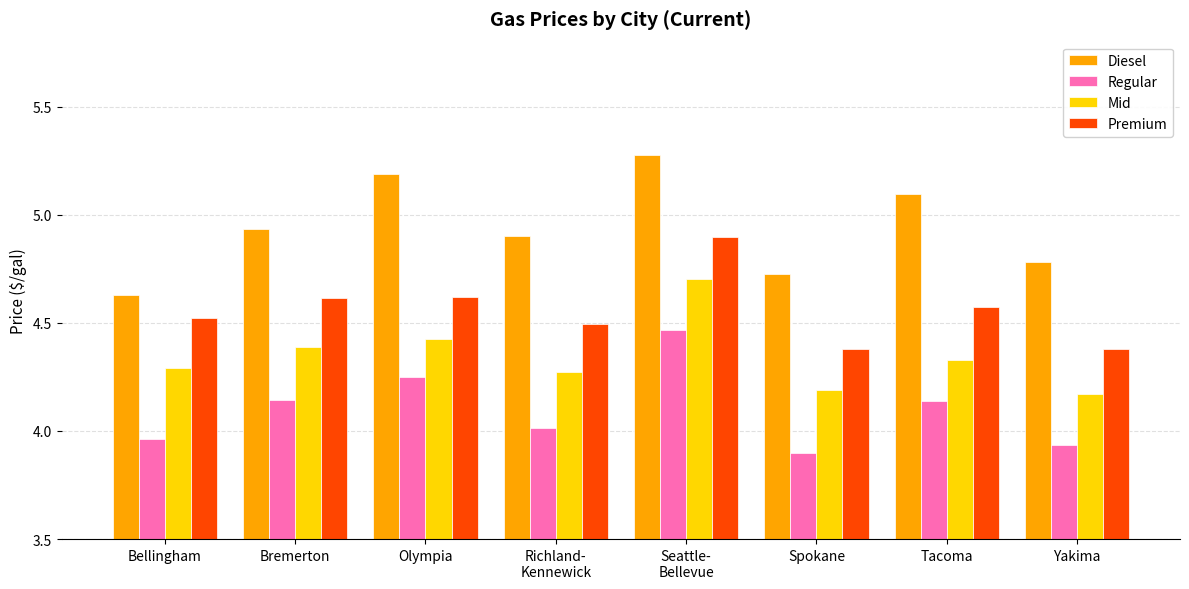

What is the difference between the highest and lowest values at Spokane?

0.8